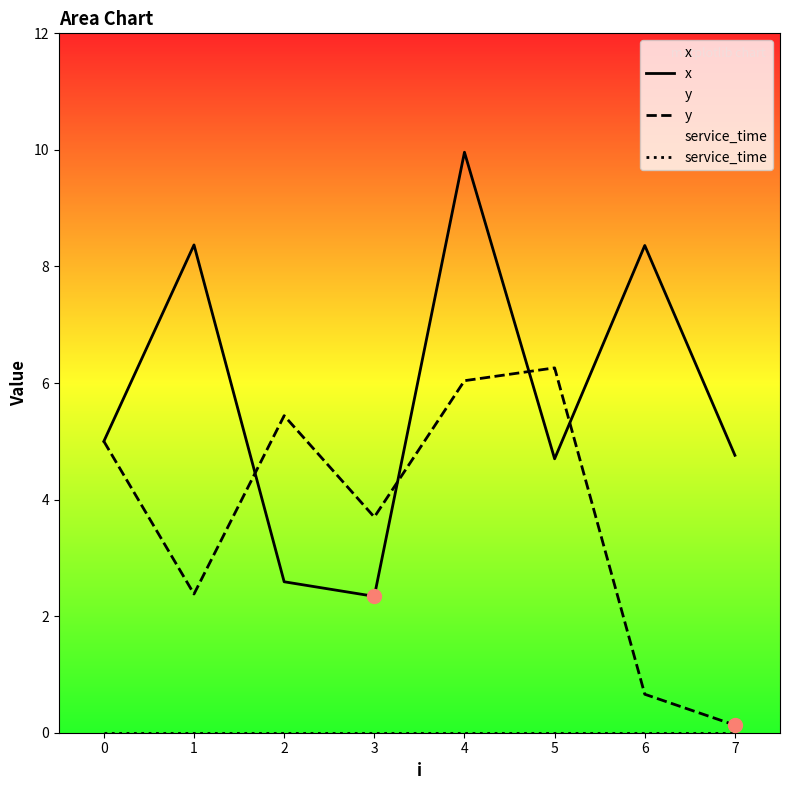

Which series contains the lowest Y value?

service_time